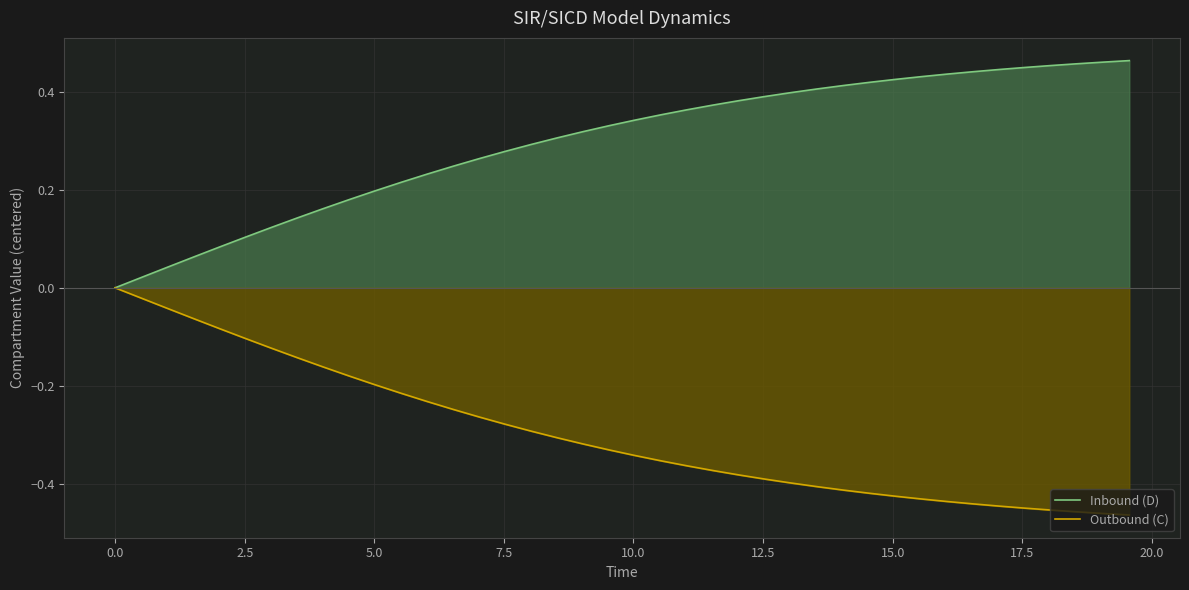

Rank the series by their average value, from highest to lowest.

Inbound (D), Outbound (C)